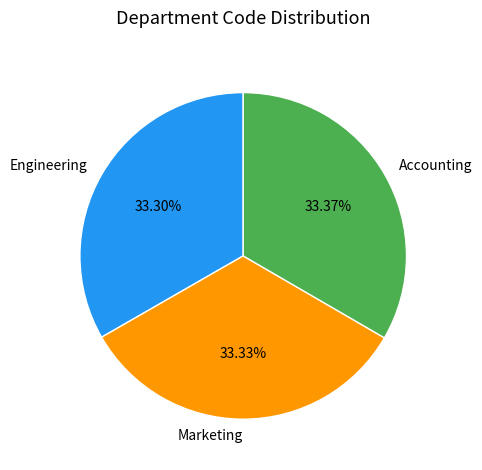

Is there any slice that represents more than half of the pie?

No